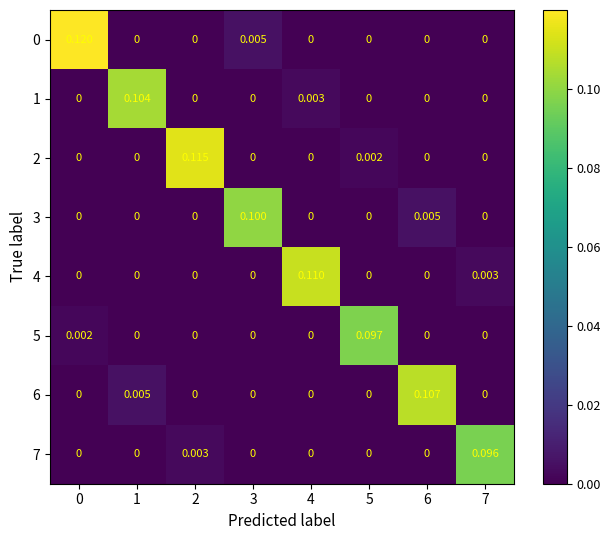

Reading right to left, transcribe all the data shown in this chart.

0: 7=0.0	6=0.0	5=0.0	4=0.0	3=0.0	2=0.0	1=0.0	0=0.1
1: 7=0.0	6=0.0	5=0.0	4=0.0	3=0.0	2=0.0	1=0.1	0=0.0
2: 7=0.0	6=0.0	5=0.0	4=0.0	3=0.0	2=0.1	1=0.0	0=0.0
3: 7=0.0	6=0.0	5=0.0	4=0.0	3=0.1	2=0.0	1=0.0	0=0.0
4: 7=0.0	6=0.0	5=0.0	4=0.1	3=0.0	2=0.0	1=0.0	0=0.0
5: 7=0.0	6=0.0	5=0.1	4=0.0	3=0.0	2=0.0	1=0.0	0=0.0
6: 7=0.0	6=0.1	5=0.0	4=0.0	3=0.0	2=0.0	1=0.0	0=0.0
7: 7=0.1	6=0.0	5=0.0	4=0.0	3=0.0	2=0.0	1=0.0	0=0.0